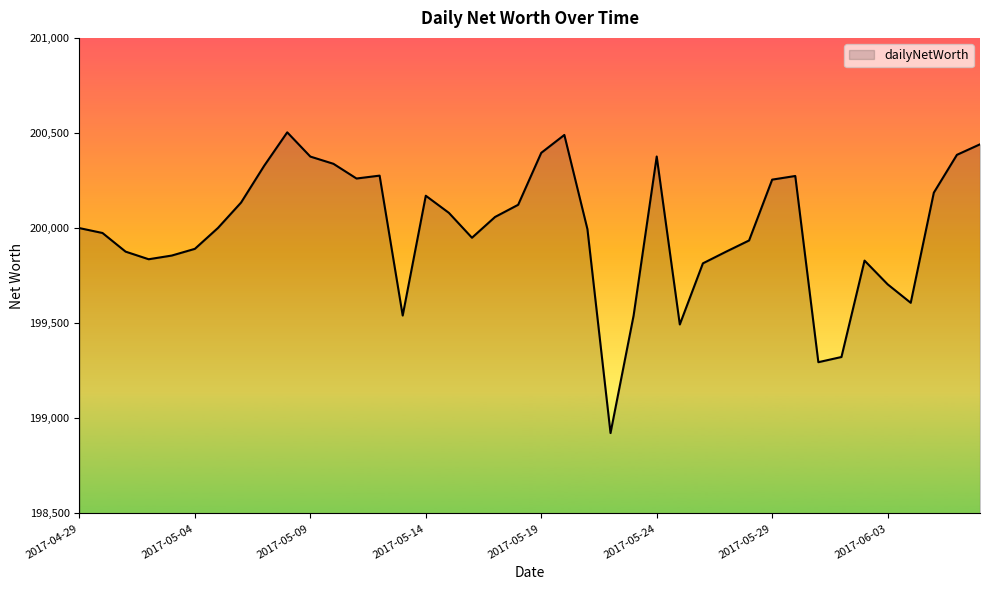

What is the maximum value shown in the chart?

200503.5